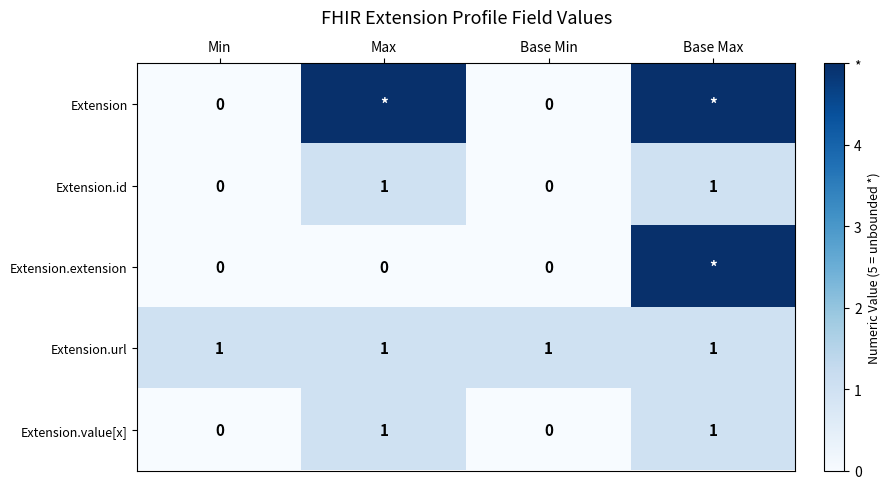

How many data points does each series have?

4